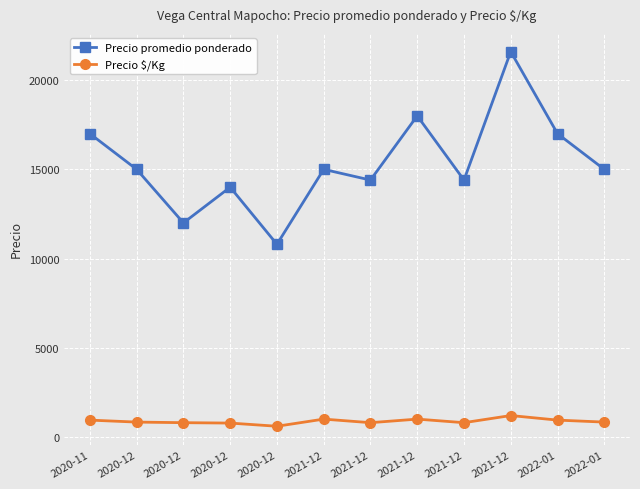

How many series are shown in this chart?

2